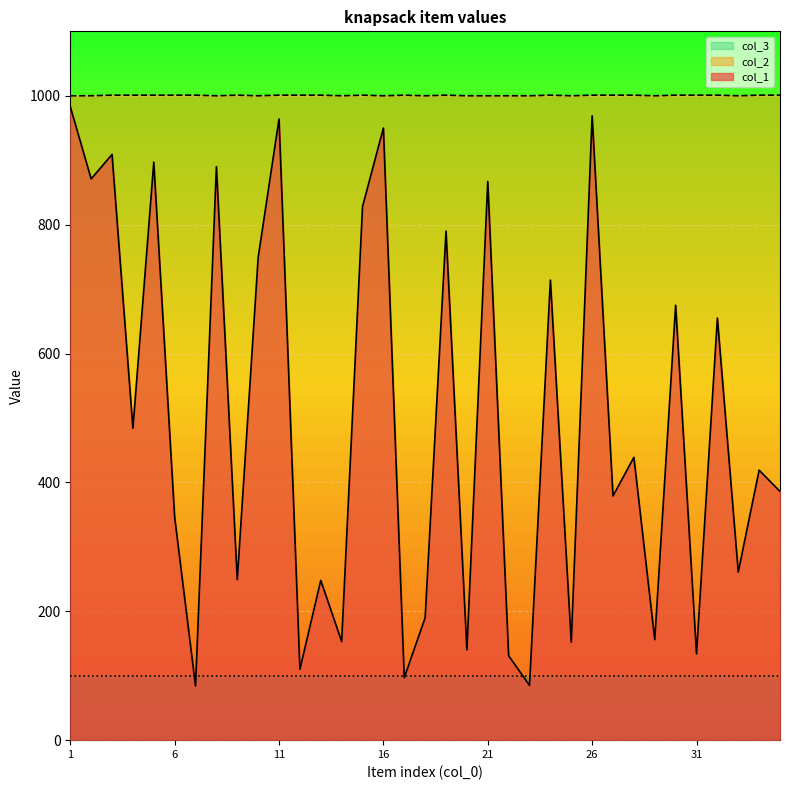

Which category has the highest value in the col_2 series?

3